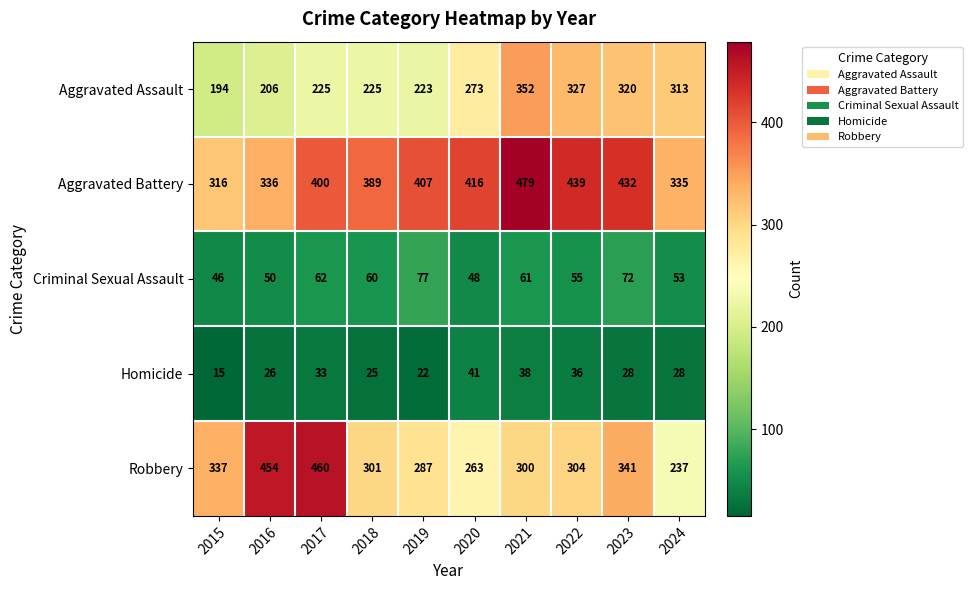

At which label does Aggravated Assault reach its minimum?

2015